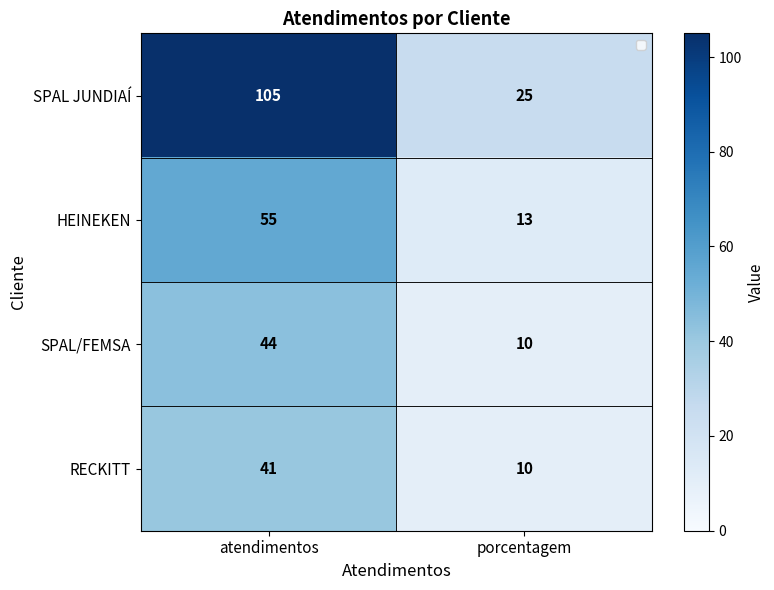

True or false: SPAL/FEMSA has a value of 2 at porcentagem.

False